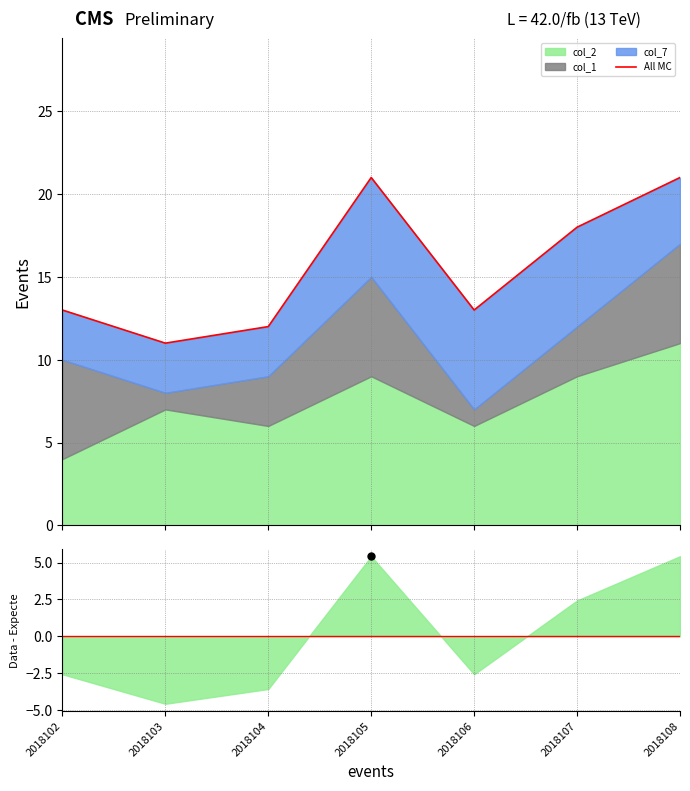

List the labels in order of value, smallest first.

2018103, 2018104, 2018102, 2018106, 2018107, 2018105, 2018108